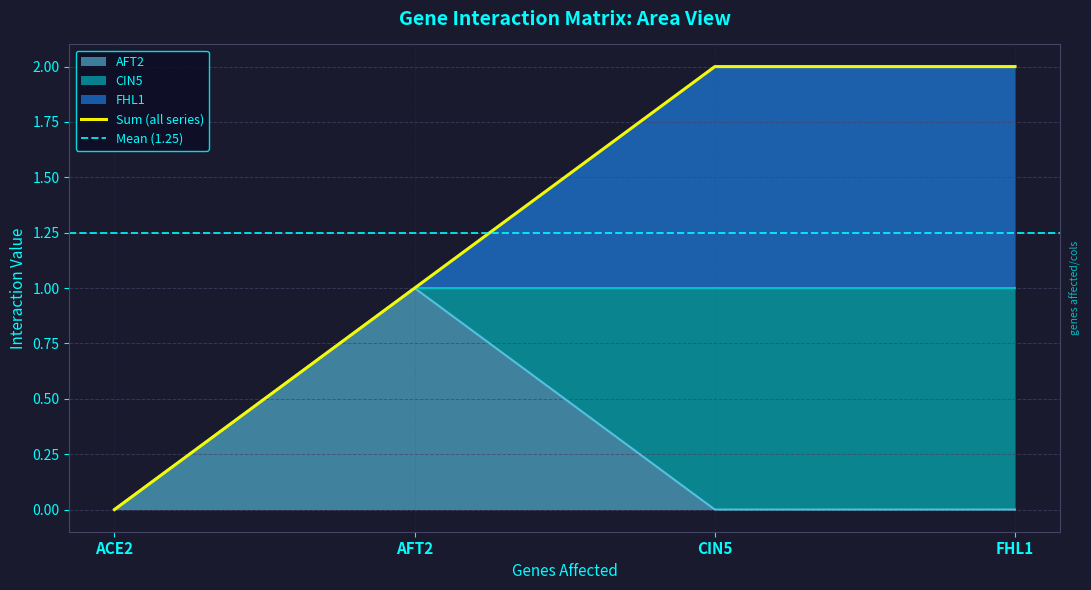

True or false: CIN5 has a value of 0 at CIN5.

False